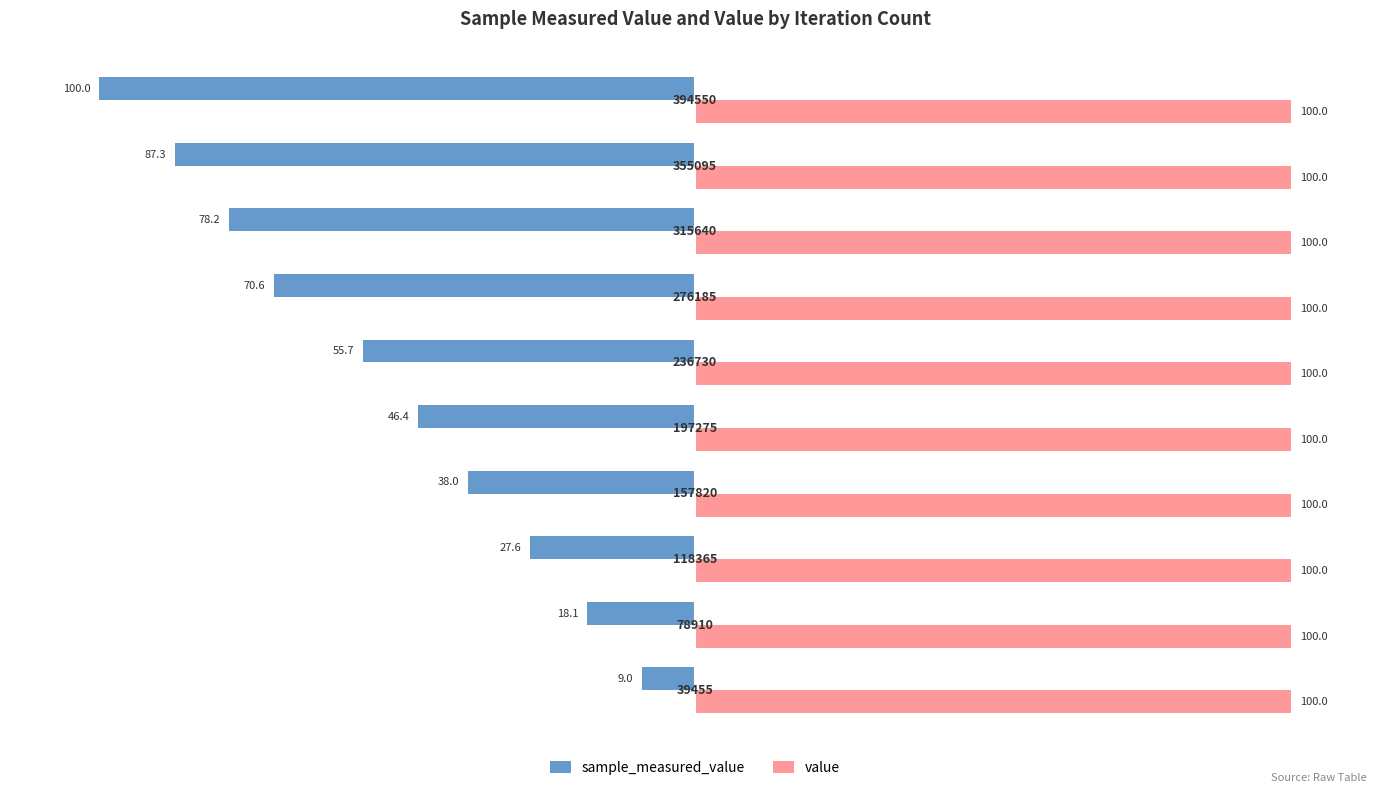

What are all the series names shown in the legend?

sample_measured_value, value